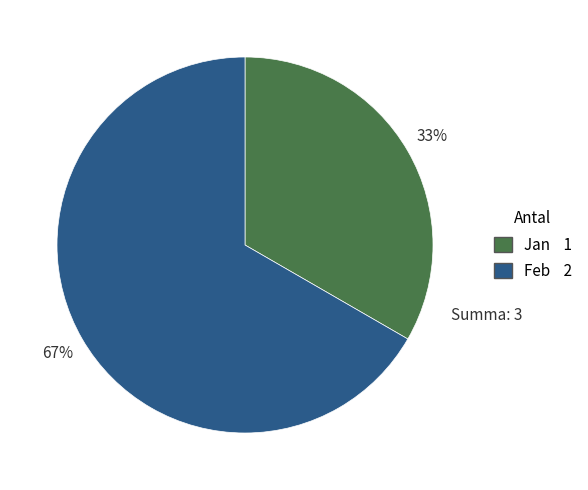

What is the ratio of the value at Jan to the value at Feb?

0.5